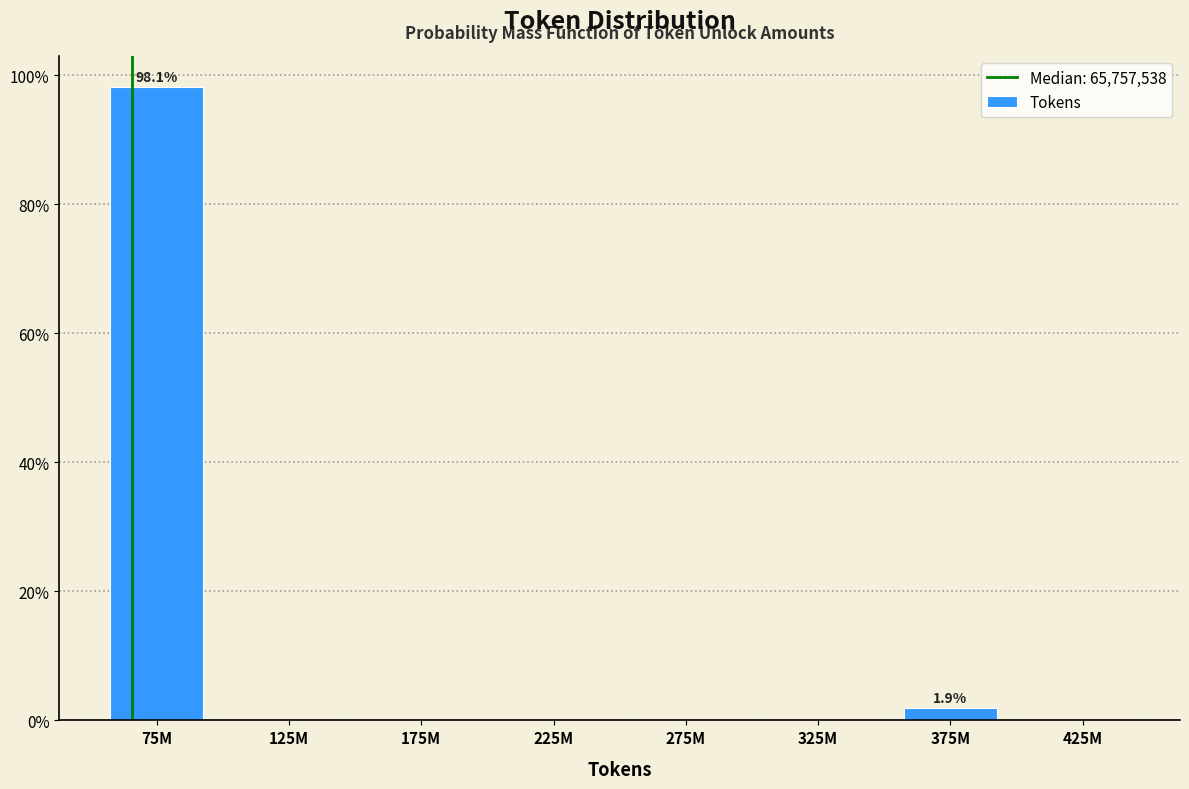

Reading right to left, what are all the values shown in this chart?

425M=0.0	375M=1.9	325M=0.0	275M=0.0	225M=0.0	175M=0.0	125M=0.0	75M=98.1